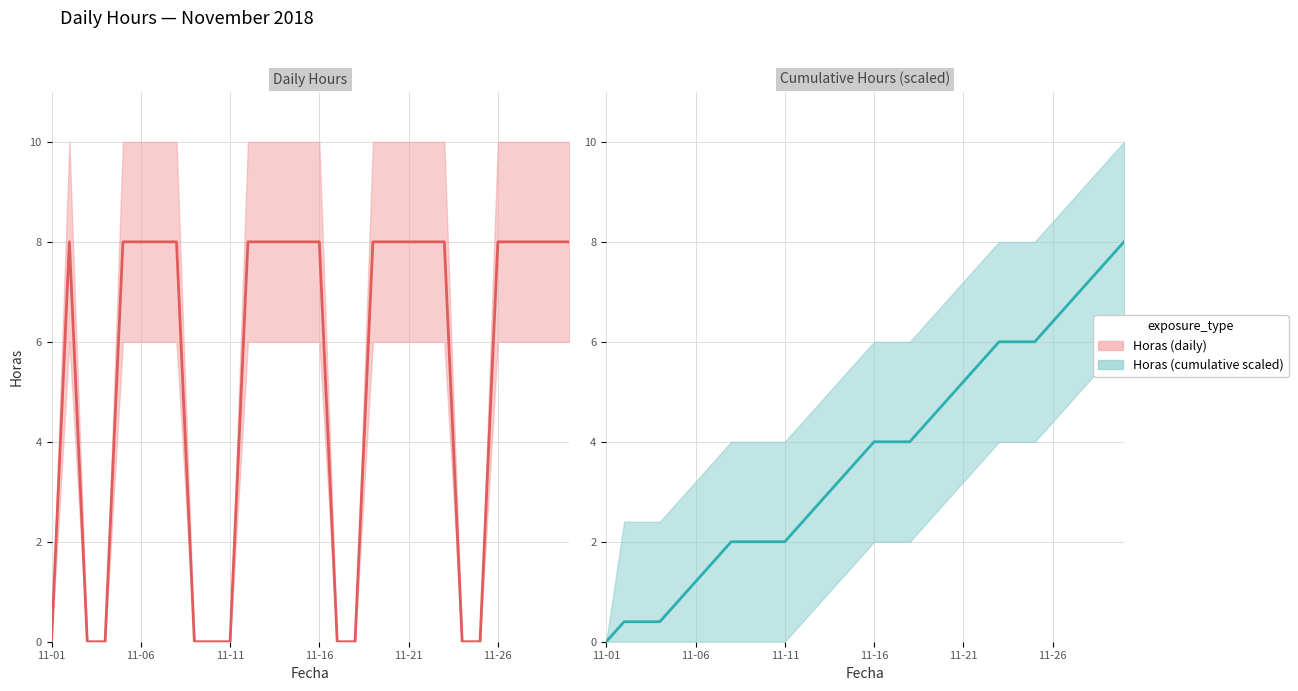

How many times do Horas (daily) and Horas (cumulative scaled) cross each other?

8